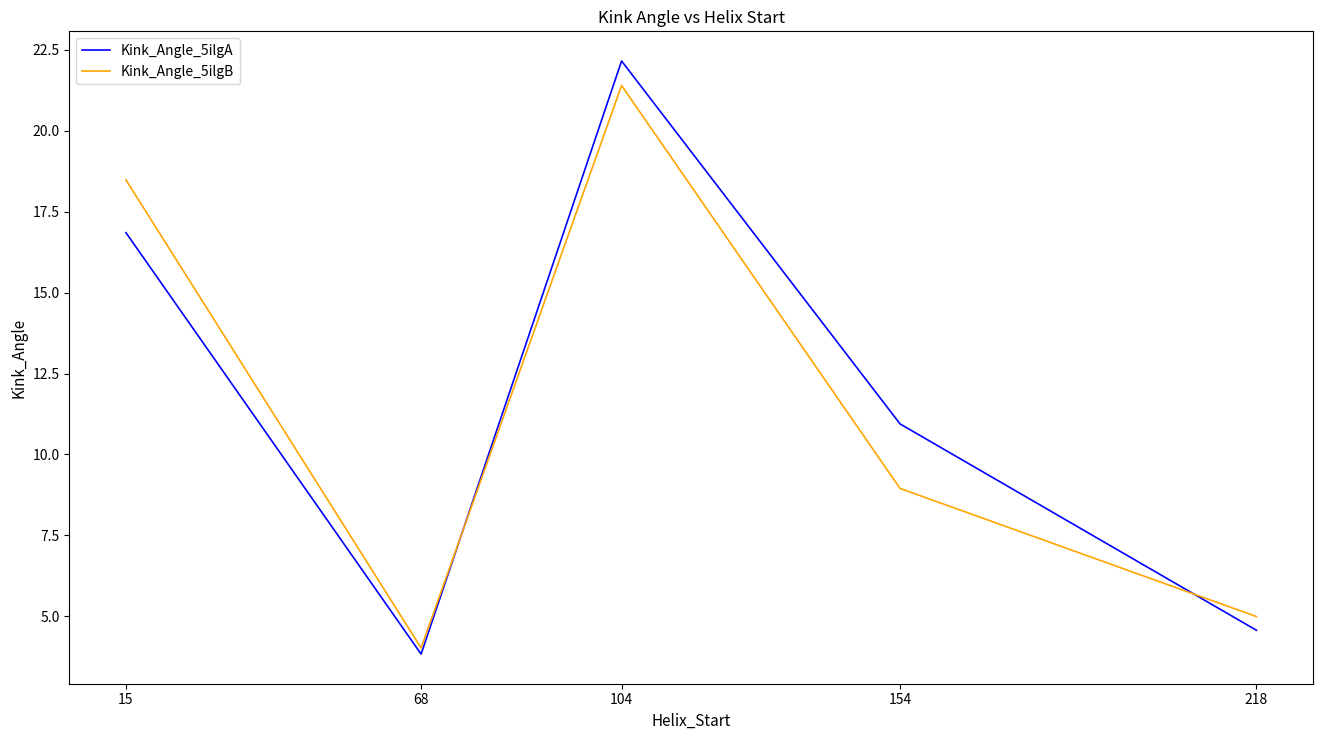

True or false: Kink_Angle_5ilgA has a value of 7.0 at 15.

False